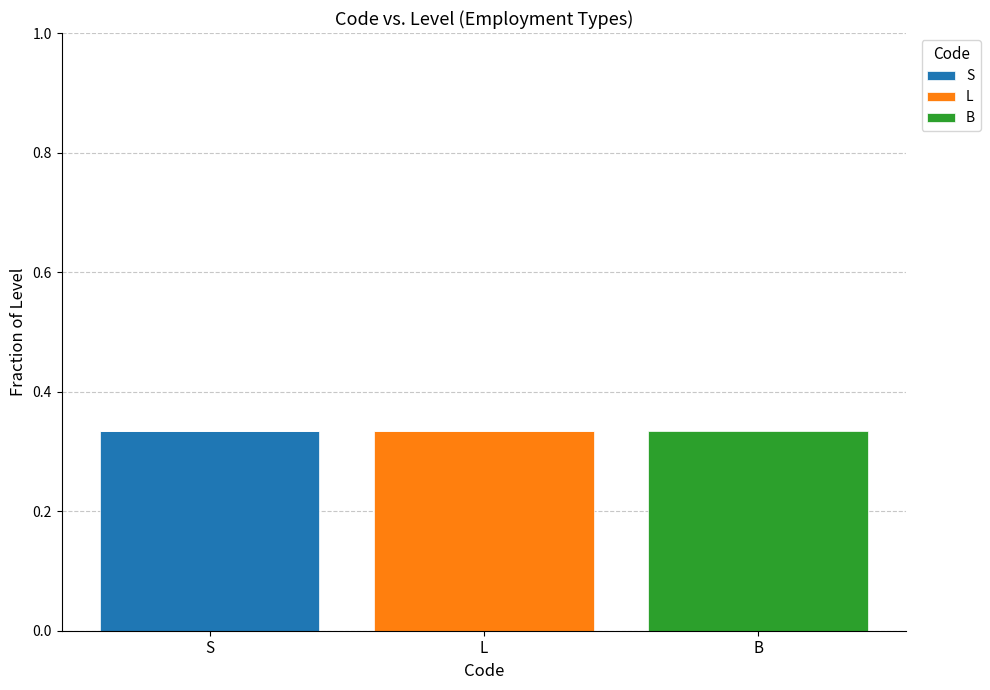

At which label does S reach its peak?

S